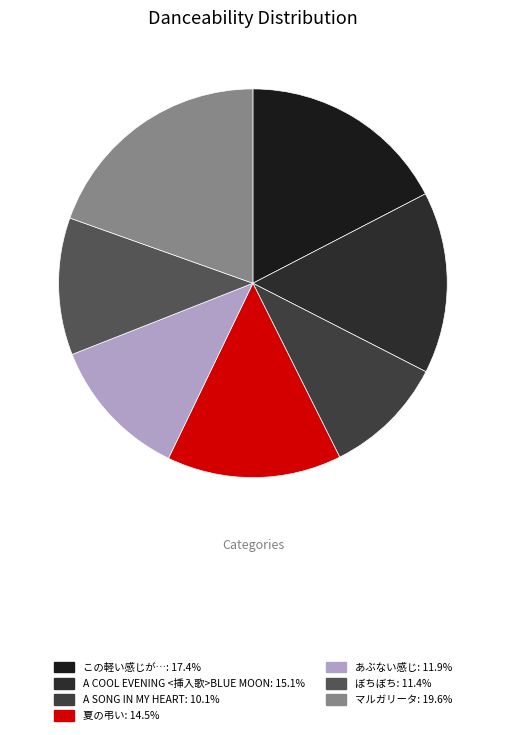

How many segments does this pie chart have?

7